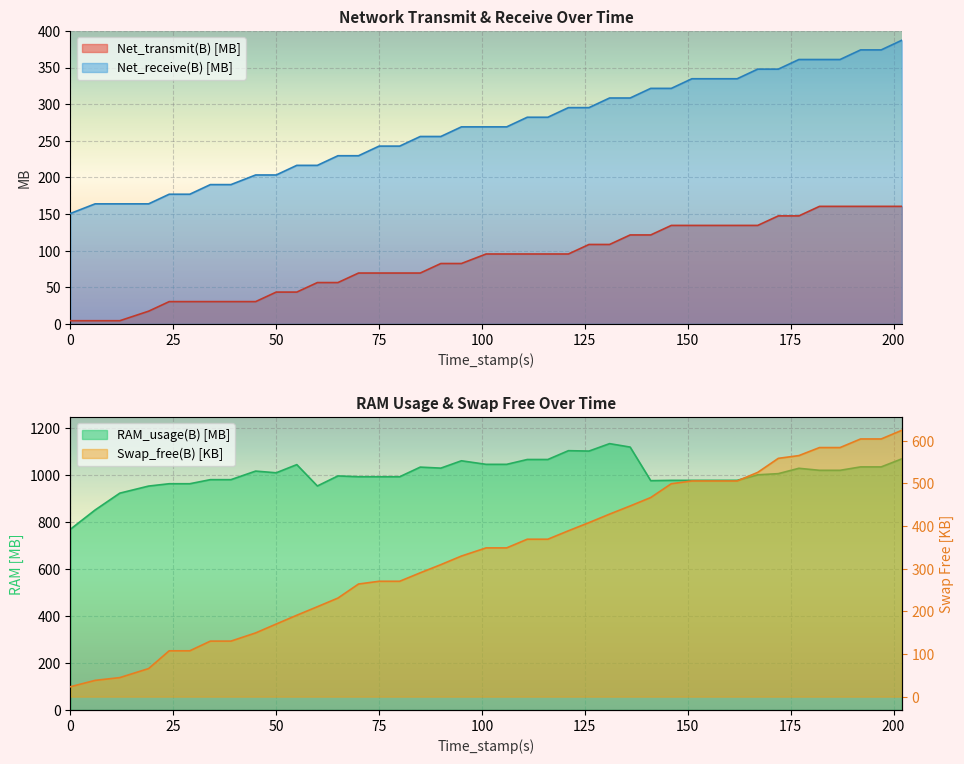

Where is Net_receive(B) nearest to the value 268?

95